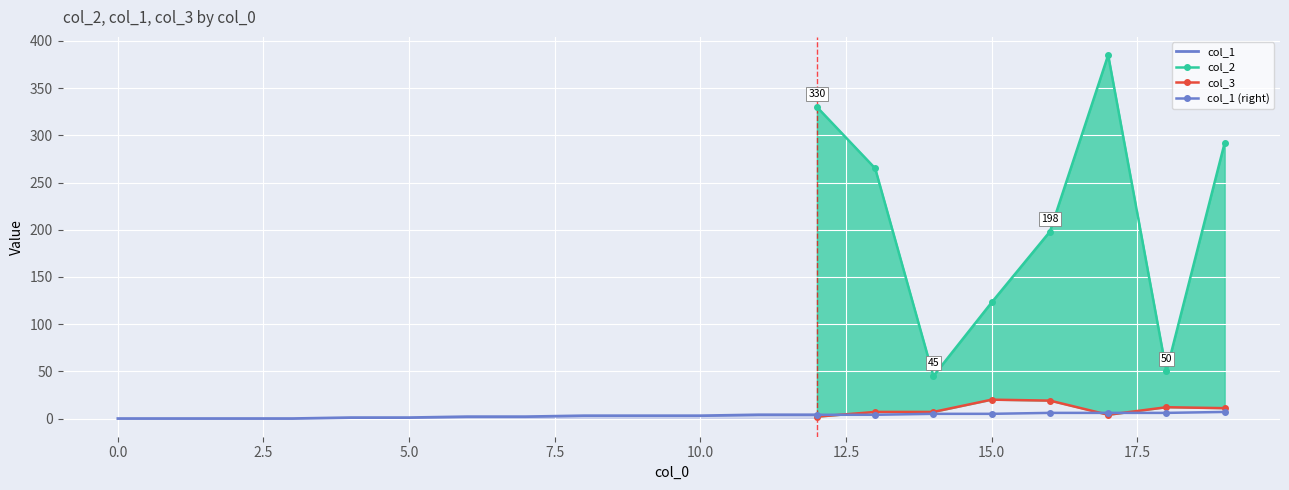

After their last crossing, which series has the higher values: col_1 or col_3?

col_3